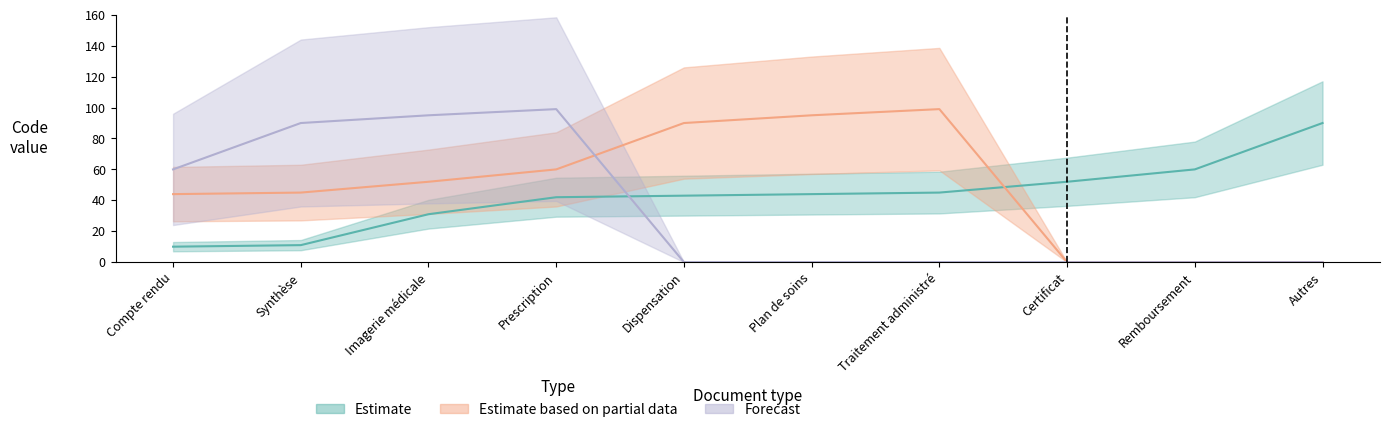

Reading left to right, list all the values displayed in this chart.

Estimate: 10	11	31	42	43	44	45	52	60	90
Estimate based on partial data: 44	45	52	60	90	95	99	0	0	0
Forecast: 60	90	95	99	0	0	0	0	0	0